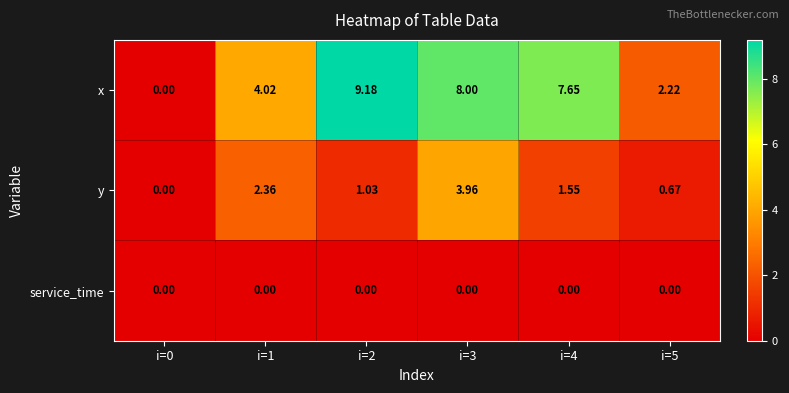

List the series in order of their overall mean, lowest first.

service_time, y, x